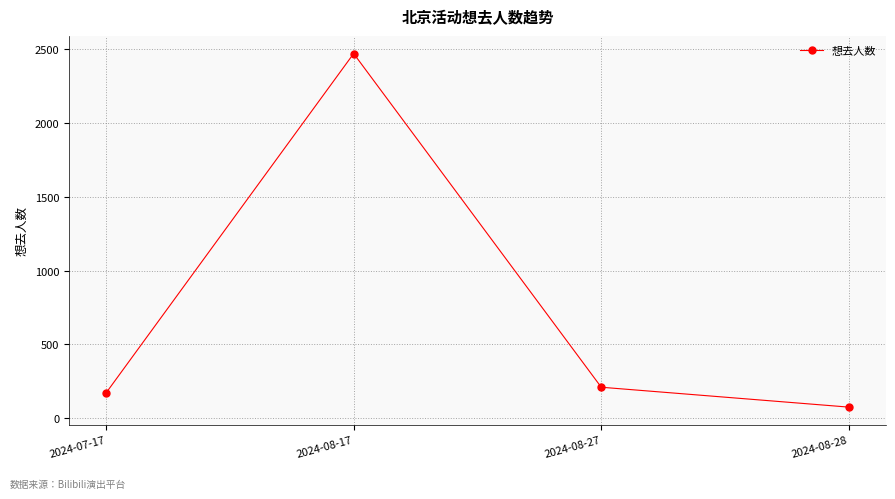

What is the value of the 4th point from the left?

73